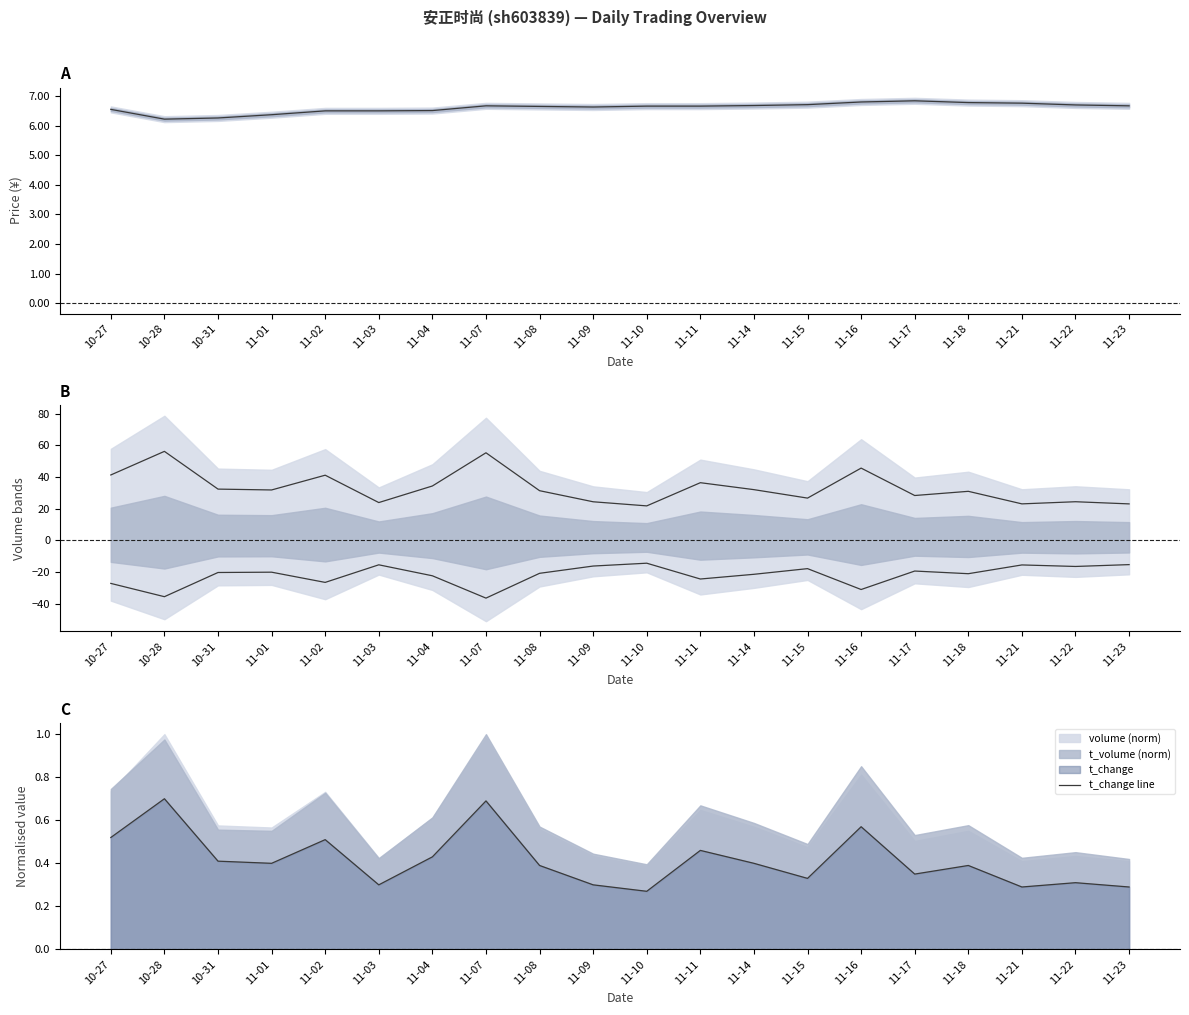

Reading left to right, extract all data points from this chart.

price: 10-27=6.5	10-28=6.2	10-31=6.3	11-01=6.4	11-02=6.5	11-03=6.5	11-04=6.5	11-07=6.7	11-08=6.7	11-09=6.6	11-10=6.7	11-11=6.7	11-14=6.7	11-15=6.7	11-16=6.8	11-17=6.8	11-18=6.8	11-21=6.8	11-22=6.7	11-23=6.7
volume: 10-27=41.4	10-28=56.3	10-31=32.4	11-01=31.9	11-02=41.2	11-03=23.9	11-04=34.4	11-07=55.4	11-08=31.4	11-09=24.4	11-10=21.8	11-11=36.5	11-14=32.1	11-15=26.7	11-16=45.7	11-17=28.4	11-18=31.0	11-21=23.1	11-22=24.4	11-23=23.1
t_volume: 10-27=-27.2	10-28=-35.6	10-31=-20.3	11-01=-20.1	11-02=-26.6	11-03=-15.5	11-04=-22.4	11-07=-36.5	11-08=-20.8	11-09=-16.2	11-10=-14.4	11-11=-24.4	11-14=-21.5	11-15=-17.9	11-16=-31.1	11-17=-19.4	11-18=-21.1	11-21=-15.5	11-22=-16.5	11-23=-15.3
t_change line: 10-27=0.5	10-28=0.7	10-31=0.4	11-01=0.4	11-02=0.5	11-03=0.3	11-04=0.4	11-07=0.7	11-08=0.4	11-09=0.3	11-10=0.3	11-11=0.5	11-14=0.4	11-15=0.3	11-16=0.6	11-17=0.3	11-18=0.4	11-21=0.3	11-22=0.3	11-23=0.3